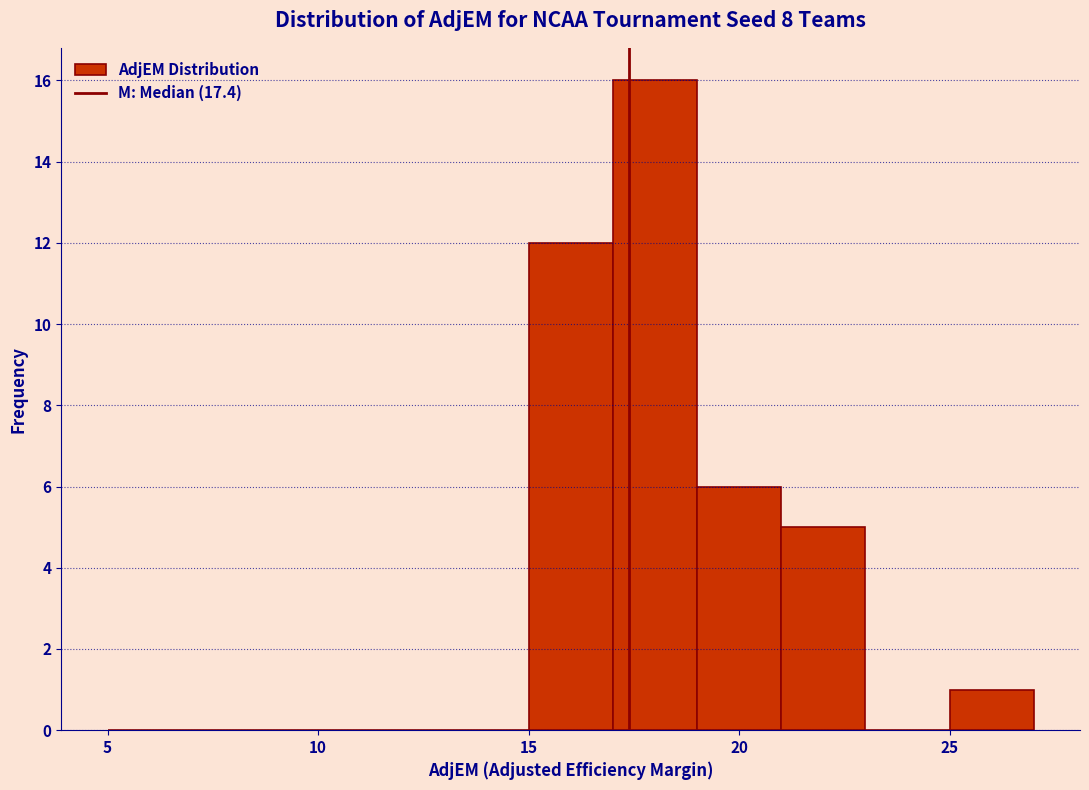

What is the height of the bar covering 15 to 17 on the x-axis? The values are not printed on the chart, so give them approximately, as read against the axis.

12